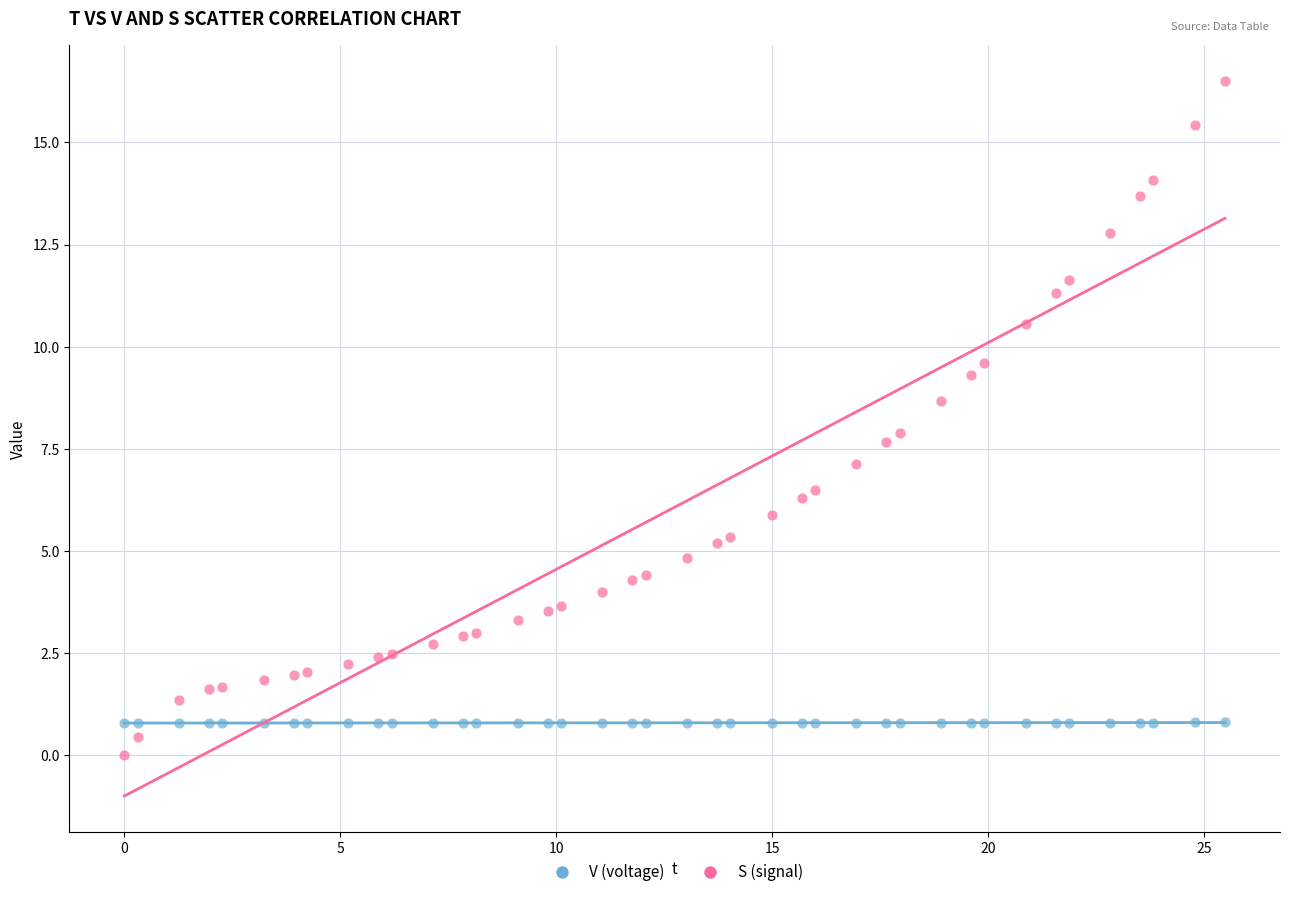

Which series has the largest Y range (max minus min)?

S (signal)